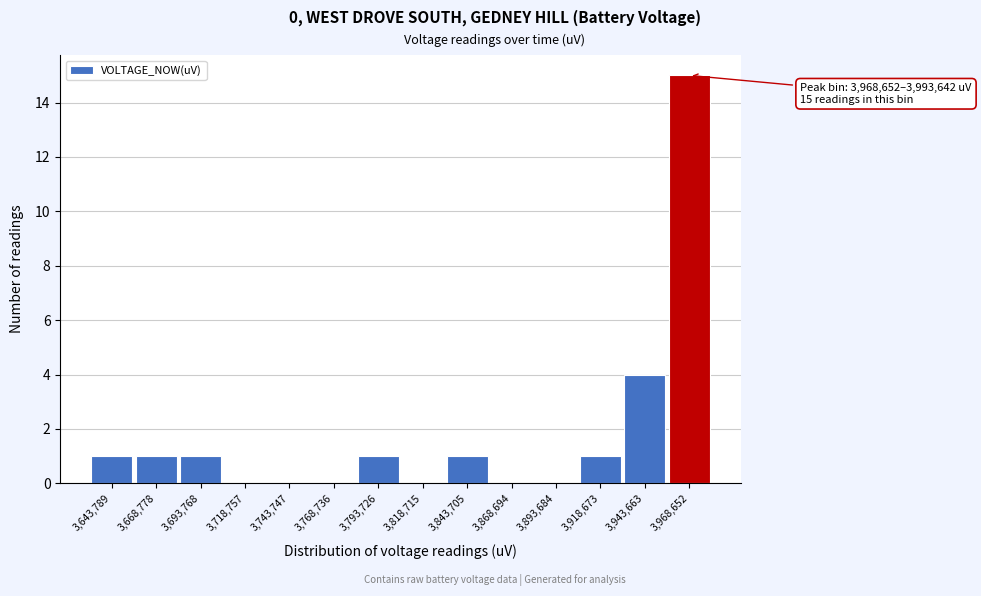

Reading right to left, transcribe all the data shown in this chart.

3,968,652=15	3,943,663=4	3,918,673=1	3,893,684=0	3,868,694=0	3,843,705=1	3,818,715=0	3,793,726=1	3,768,736=0	3,743,747=0	3,718,757=0	3,693,768=1	3,668,778=1	3,643,789=1